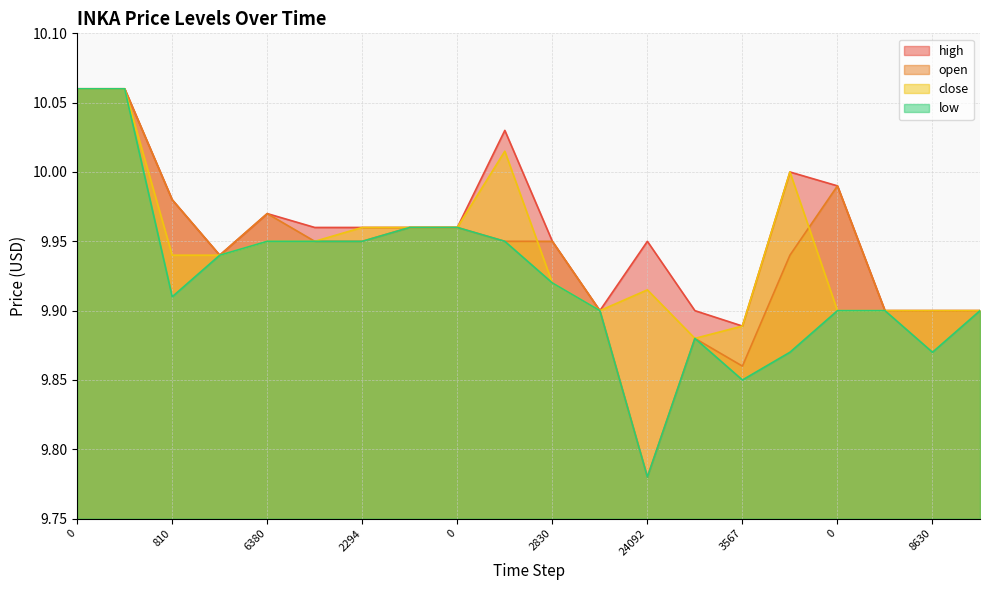

Where is the first local minimum for low?

810